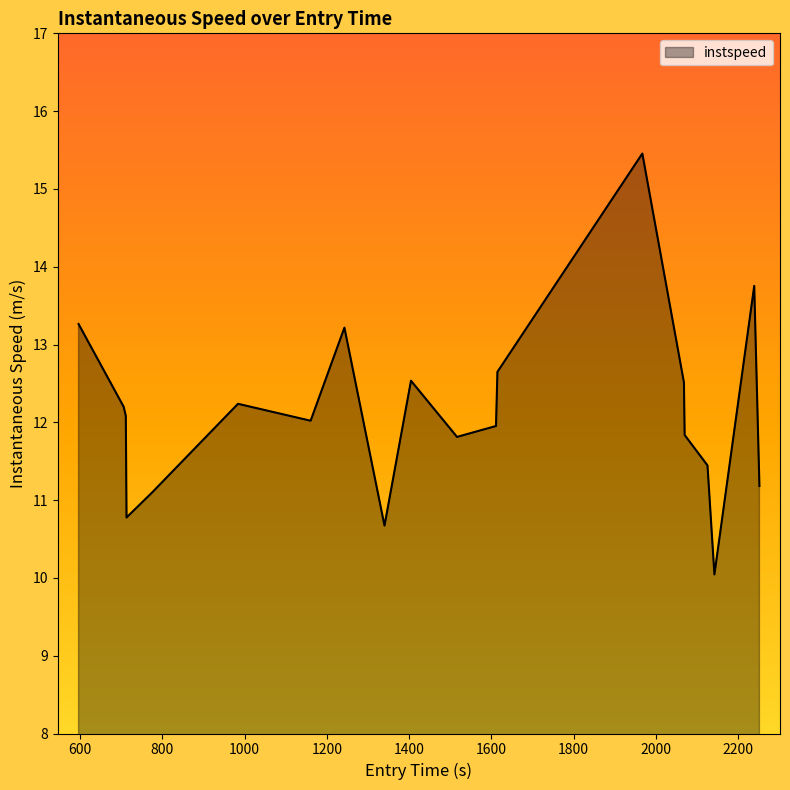

Does the chart have visible grid lines?

No